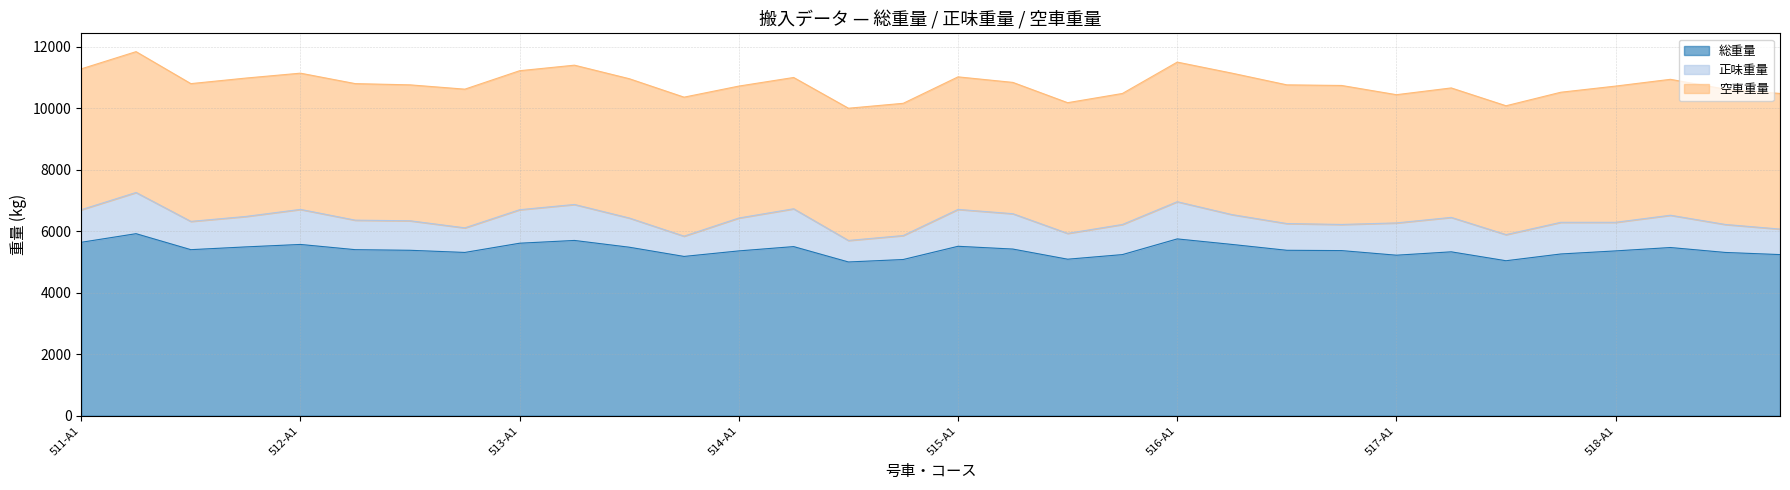

Does the chart have visible grid lines?

Yes